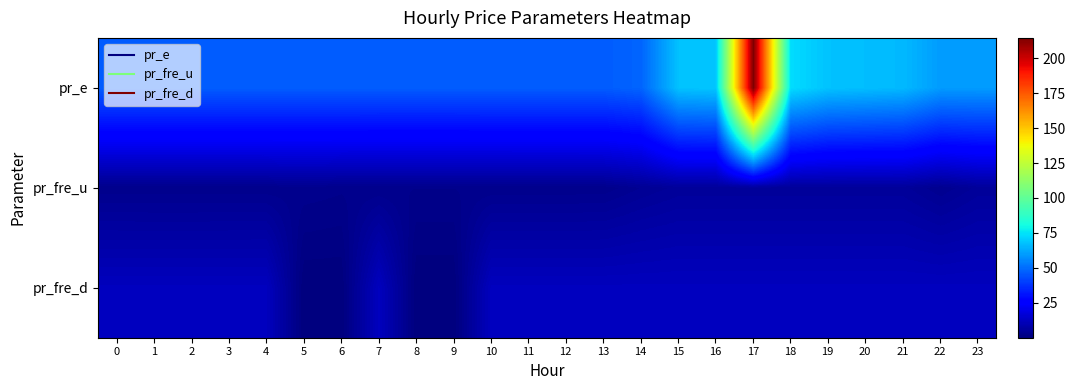

Which series has the largest total across all categories?

pr_e